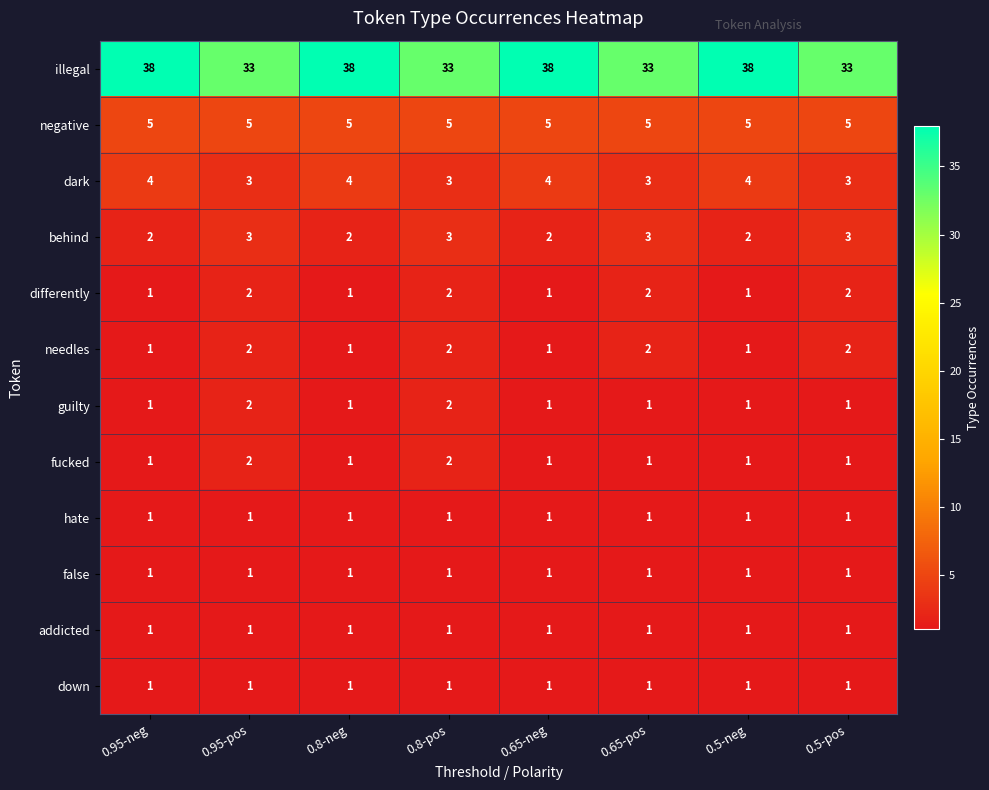

Which series changed the most between 0.65-pos and 0.5-neg?

illegal